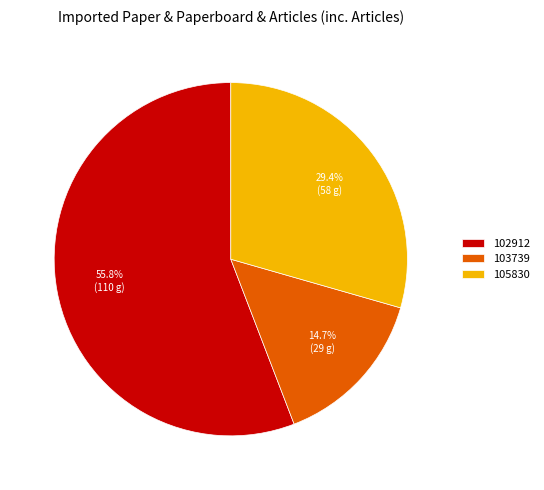

To the nearest percent, what is the difference between the largest and smallest slice percentages?

41%